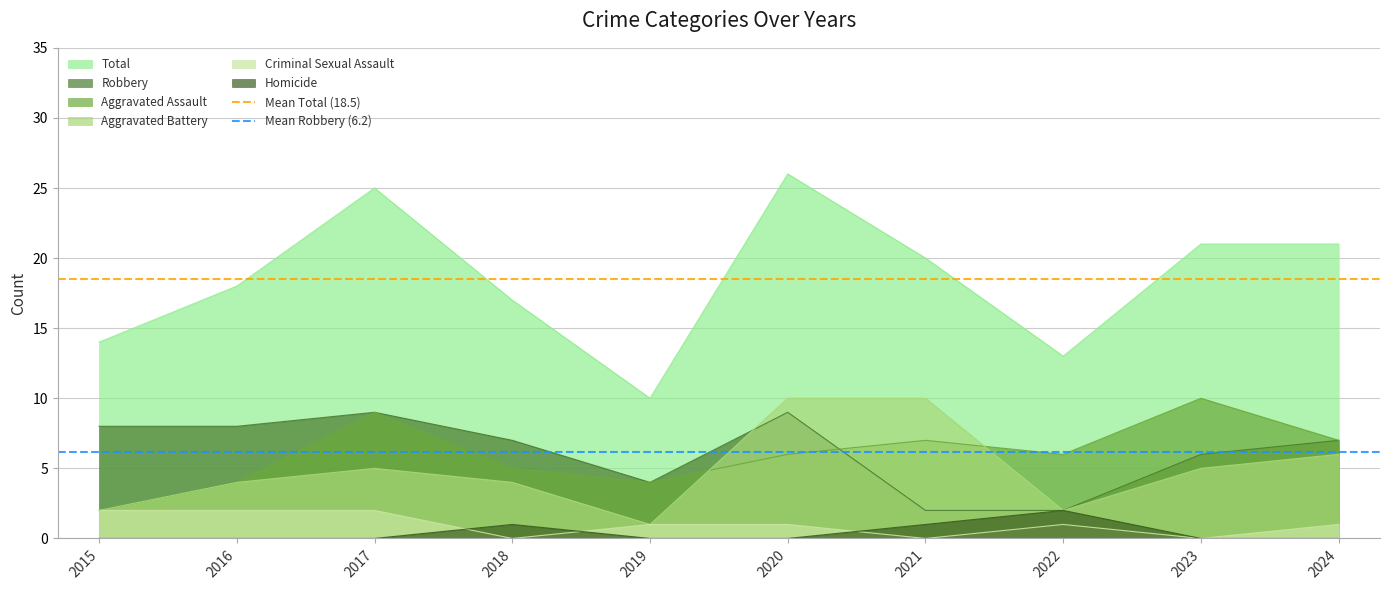

Between 2016 and 2015, which is larger?

2016